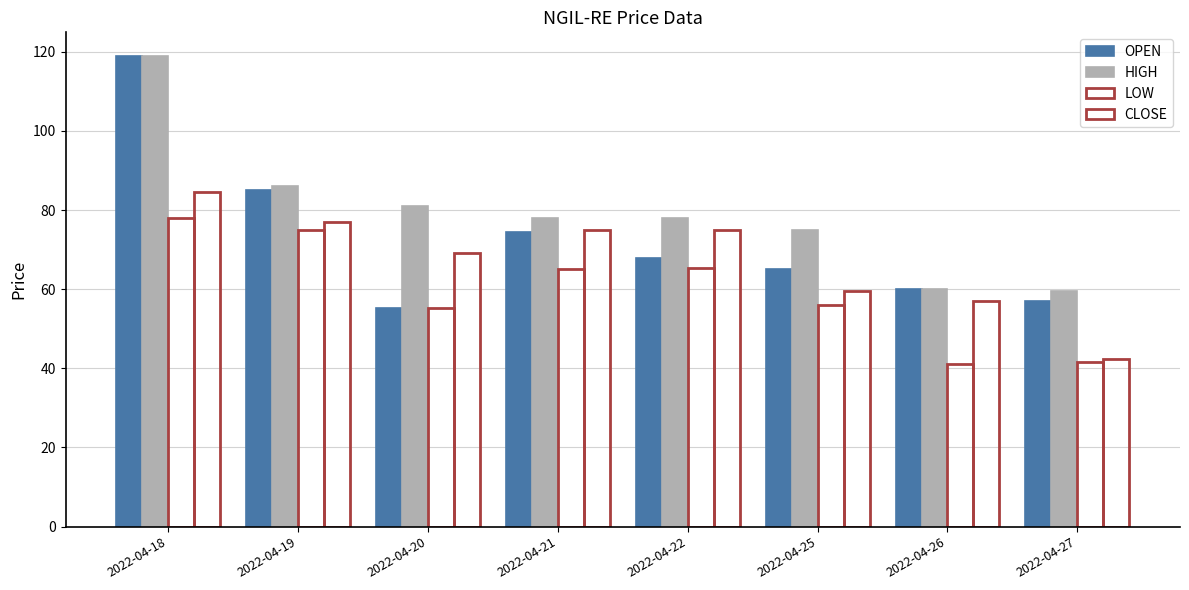

How many values in the CLOSE series exceed 74?

4